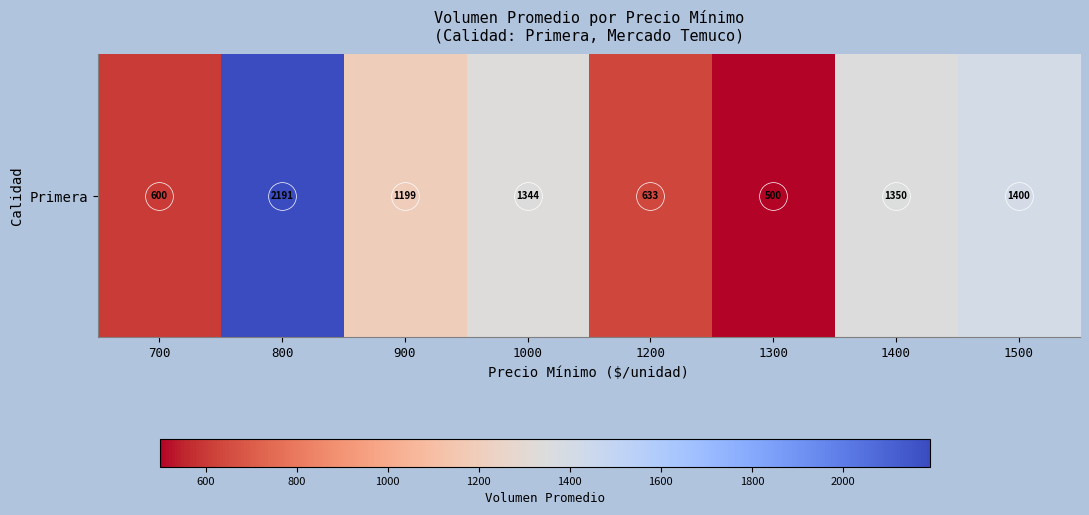

Reading left to right, transcribe all the data shown in this chart.

700=600.0	800=2191.2	900=1199.4	1000=1343.8	1200=633.3	1300=500.0	1400=1350.0	1500=1400.0